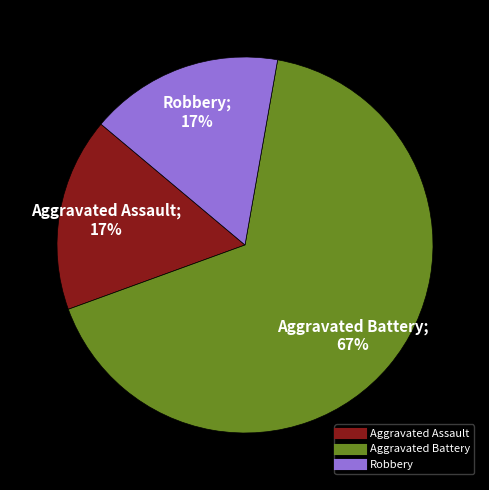

Is the sum of Aggravated Battery and Aggravated Assault greater than half?

Yes